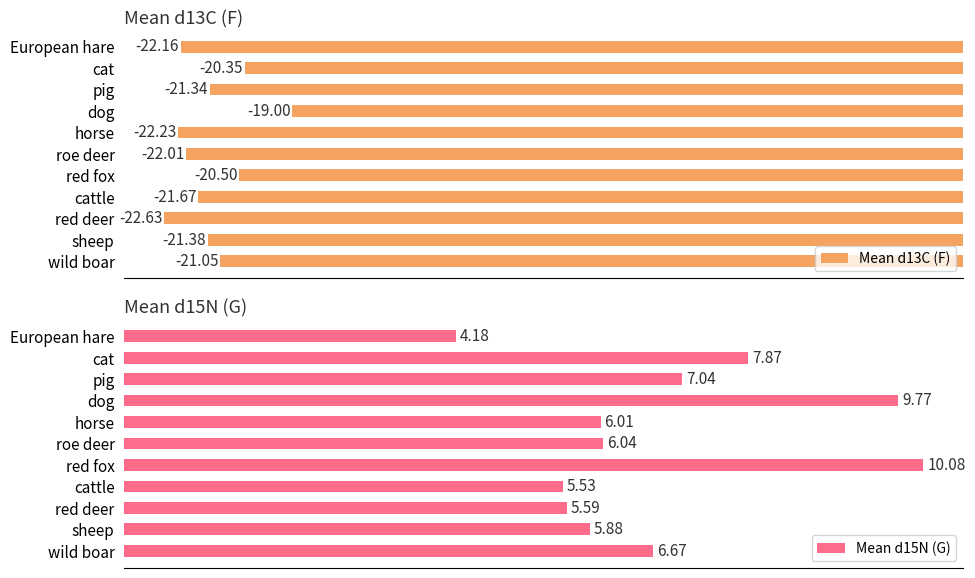

What is the greatest value displayed?

10.1